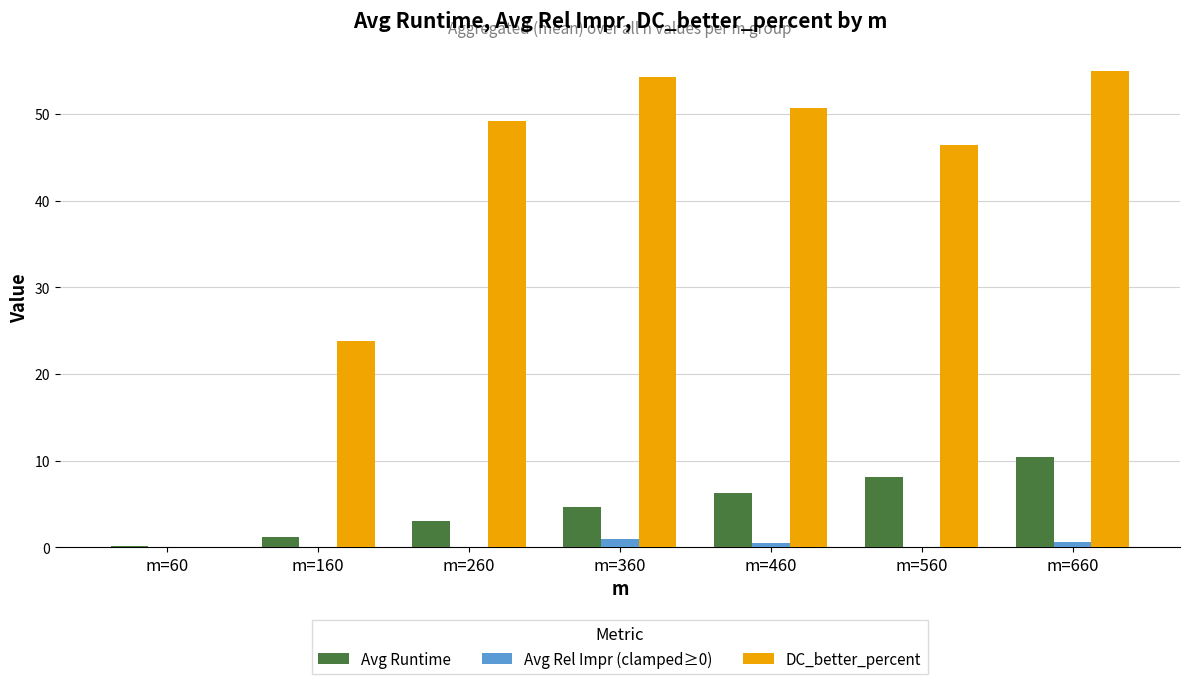

What is the sum of all Avg Runtime values?

33.7